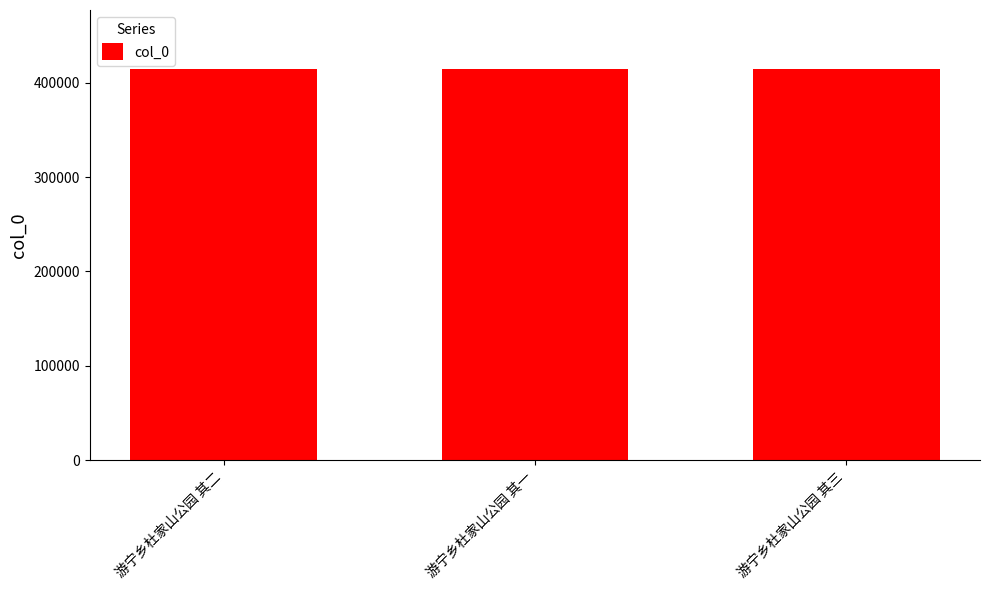

The value at 游宁乡杜家山公园 其一 is 414867. True or false?

True